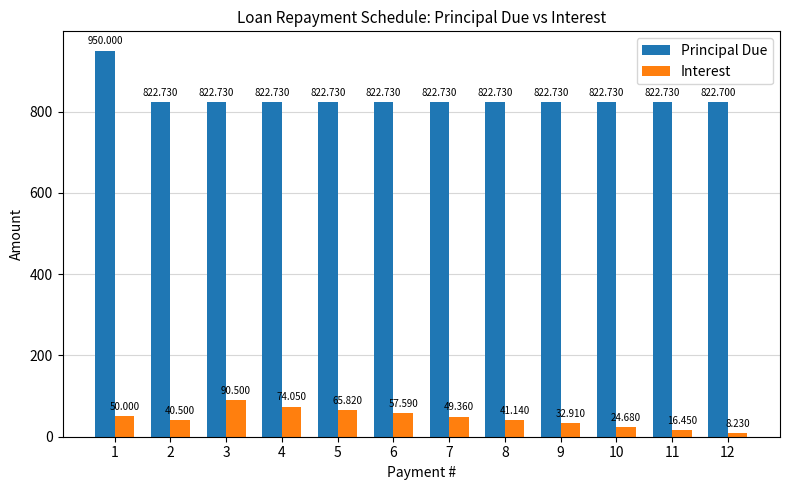

Which series has the widest spread of values?

Principal Due